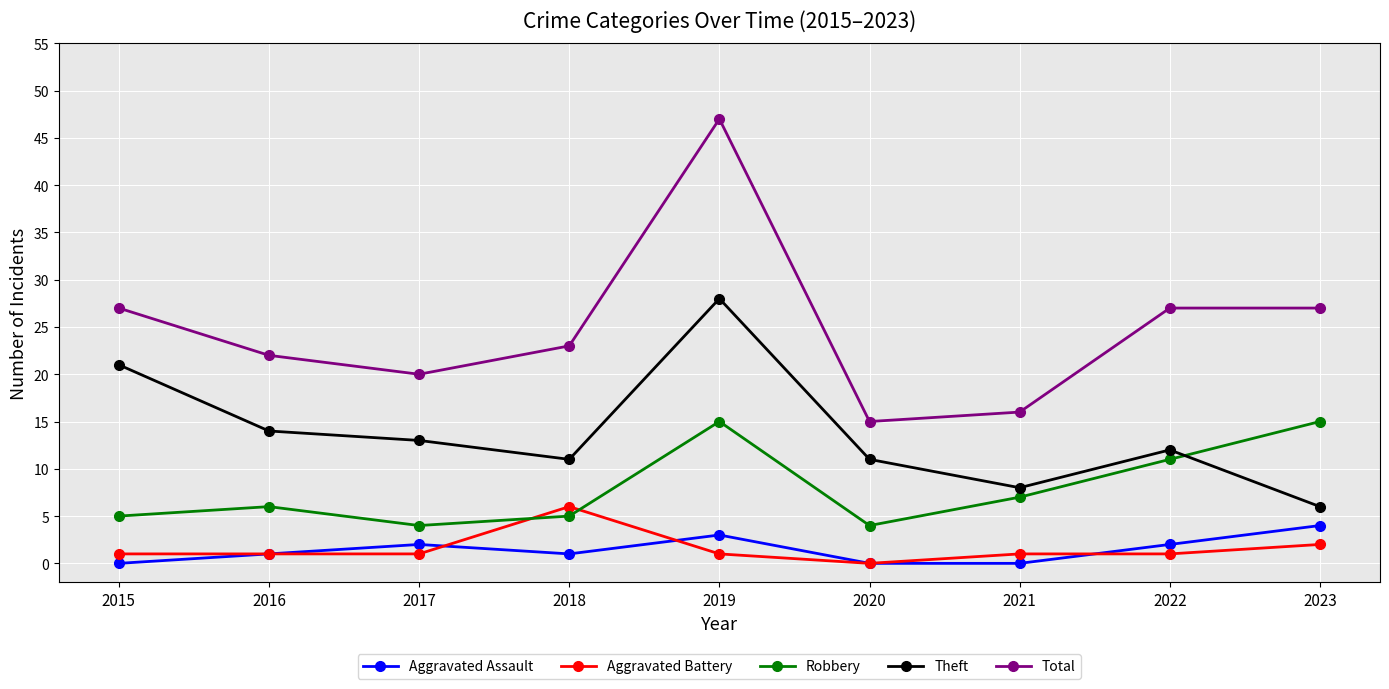

Which series has the largest range (max minus min)?

Total